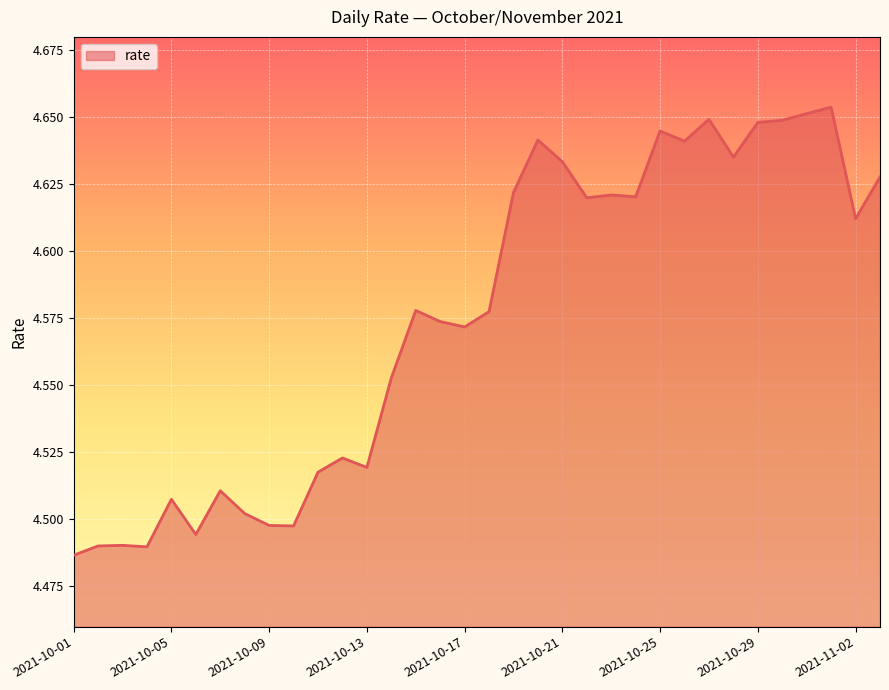

Reading right to left, transcribe all the data shown in this chart.

4.6	4.6	4.7	4.7	4.6	4.6	4.6	4.6	4.6	4.6	4.6	4.6	4.6	4.6	4.6	4.6	4.6	4.6	4.6	4.6	4.6	4.5	4.5	4.5	4.5	4.5	4.5	4.5	4.5	4.5	4.5	4.5	4.5	4.5